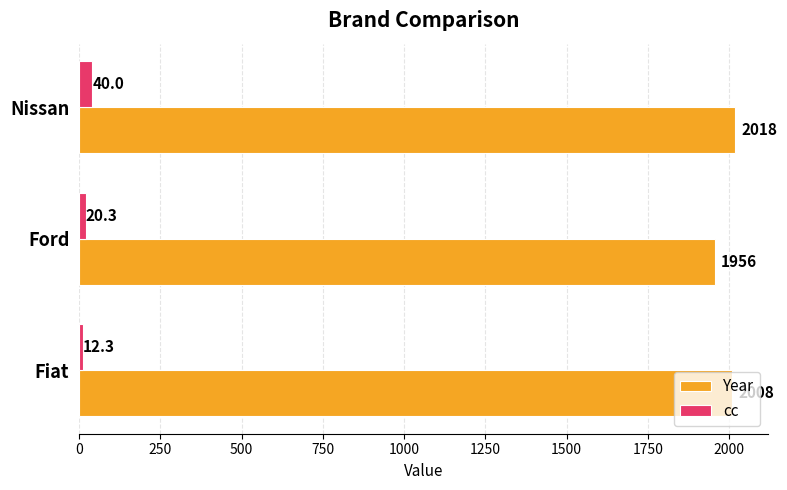

Rank the series by their average value, from lowest to highest.

cc, Year